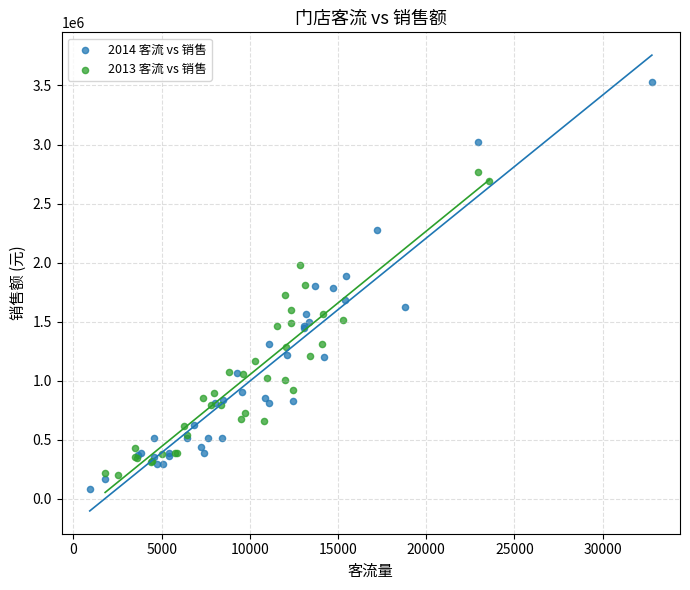

Which series reaches the maximum Y coordinate?

2014 客流 vs 销售